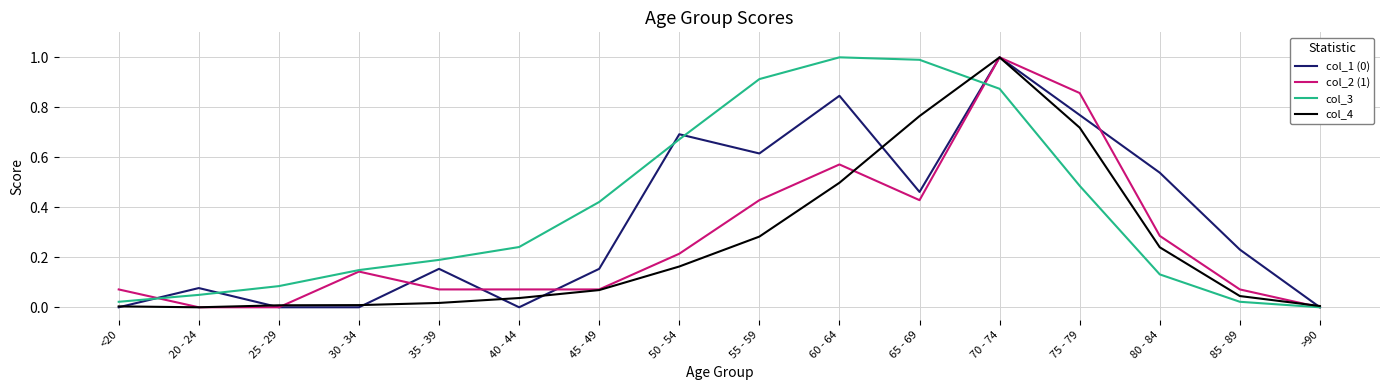

What position from the right is 50 - 54?

9